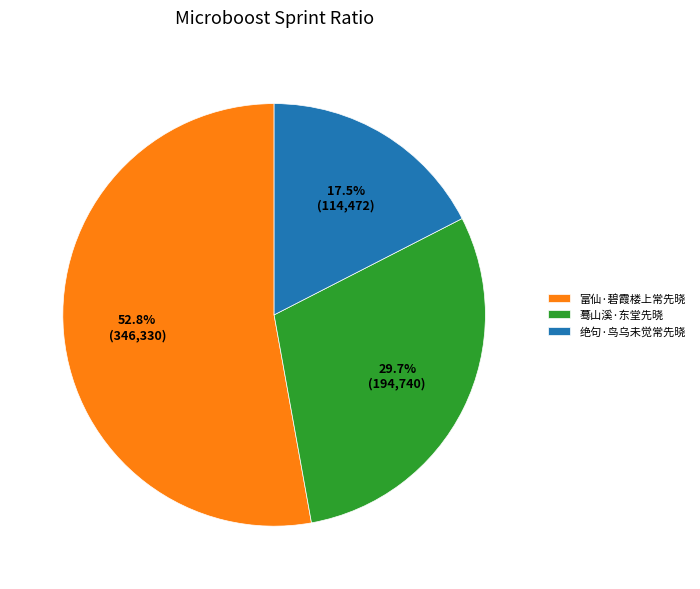

Does 富仙·碧霞楼上常先晓 represent more than half of the total?

Yes